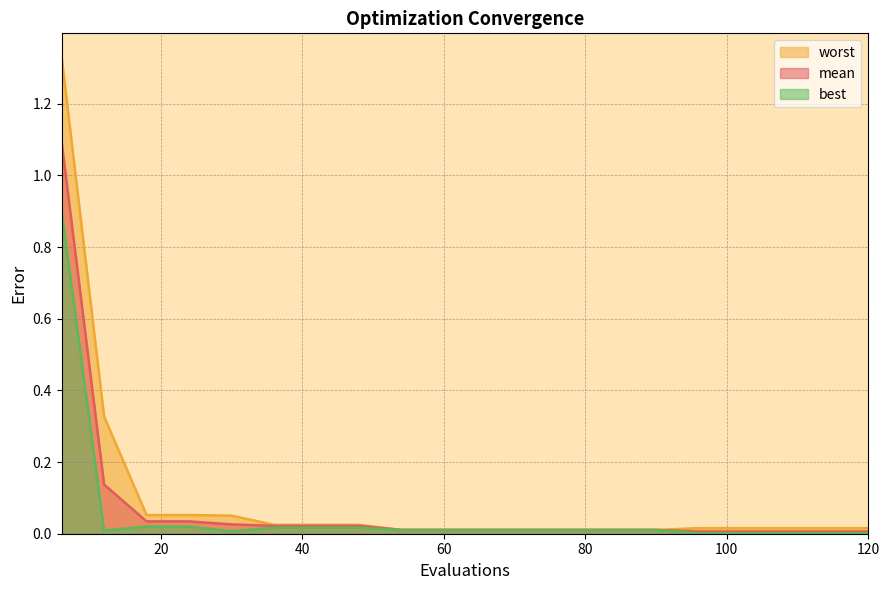

In best, how many points are lower than both neighbors (excluding endpoints)?

2